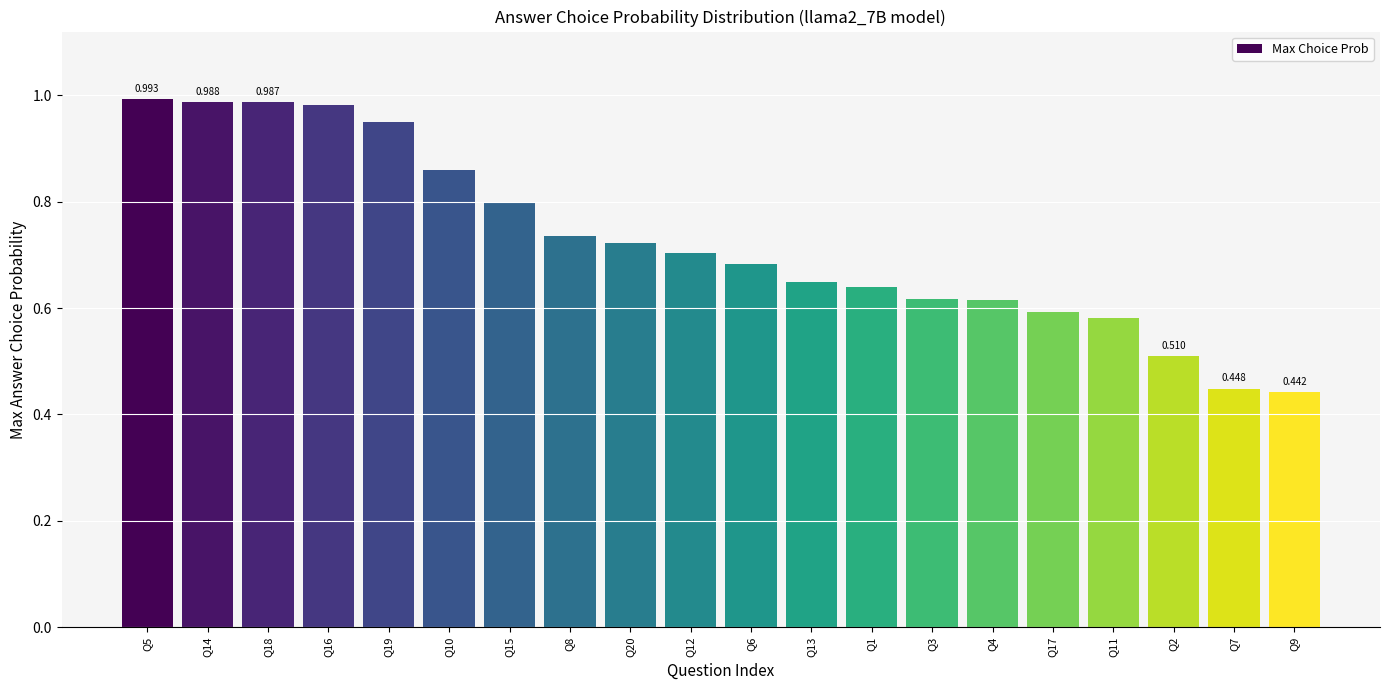

What is the minimum value shown in the chart?

0.4